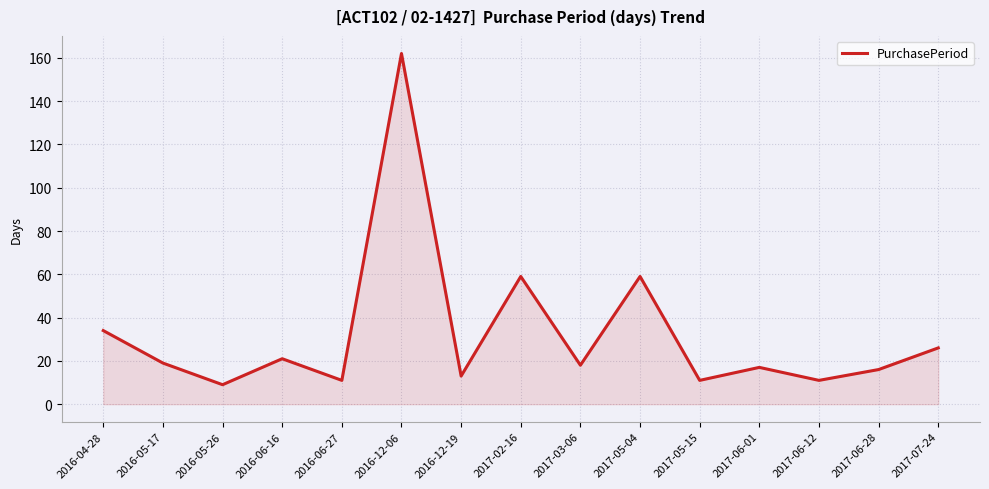

Reading left to right, extract all data points from this chart.

2016-04-28=34	2016-05-17=19	2016-05-26=9	2016-06-16=21	2016-06-27=11	2016-12-06=162	2016-12-19=13	2017-02-16=59	2017-03-06=18	2017-05-04=59	2017-05-15=11	2017-06-01=17	2017-06-12=11	2017-06-28=16	2017-07-24=26